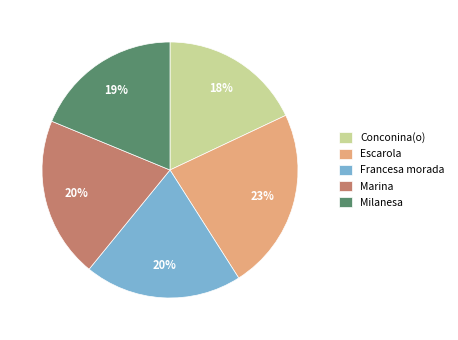

Is there a majority slice in this chart?

No